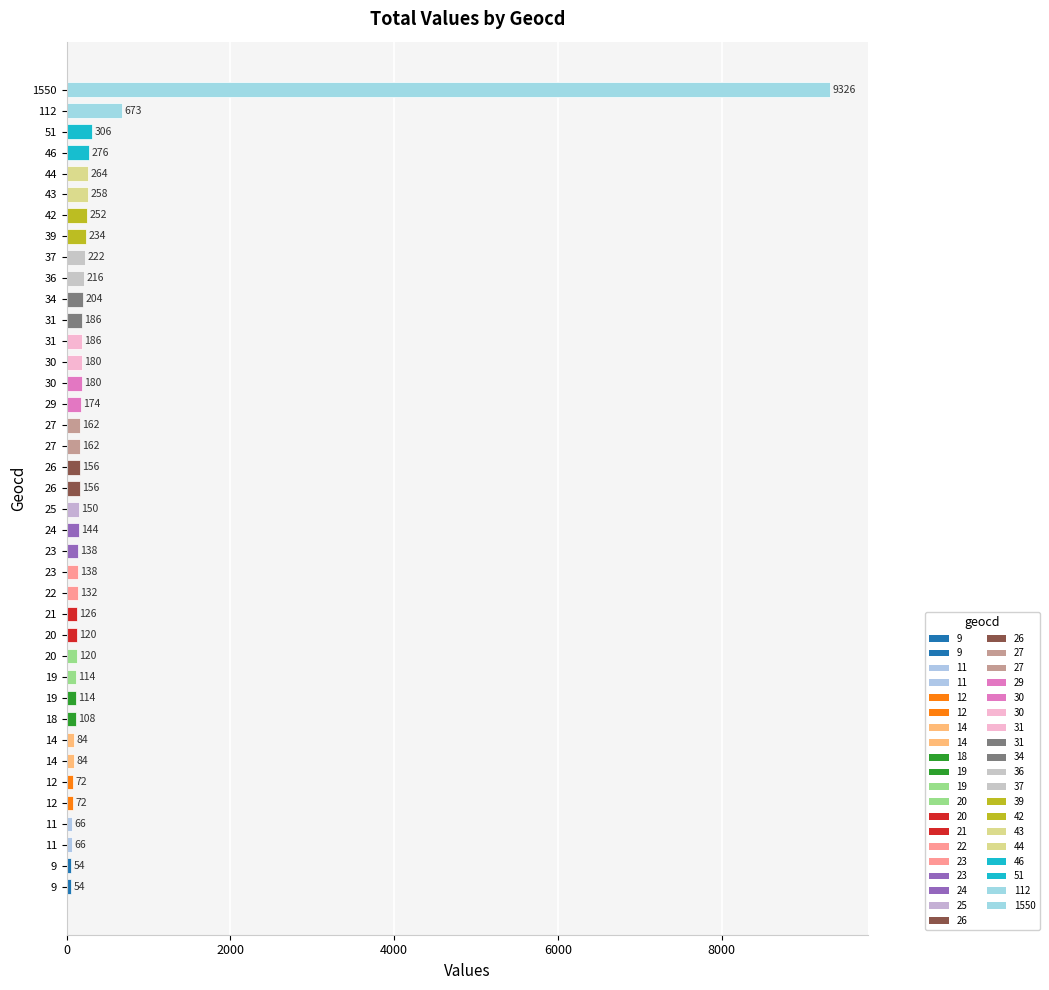

How many values are below 156?

19